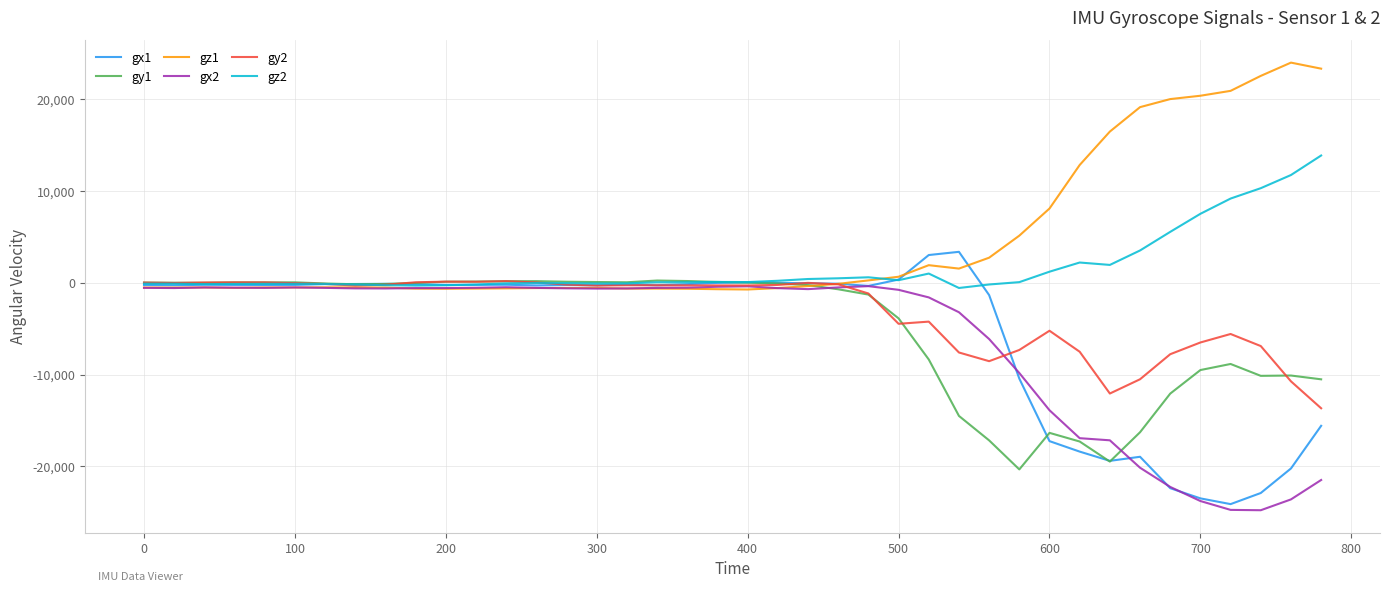

What is the minimum value for gy2?

-13671